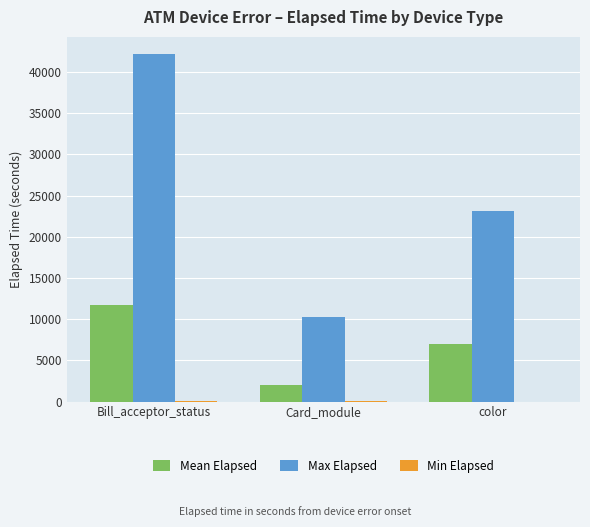

What is the maximum value shown in the chart?

42161.0